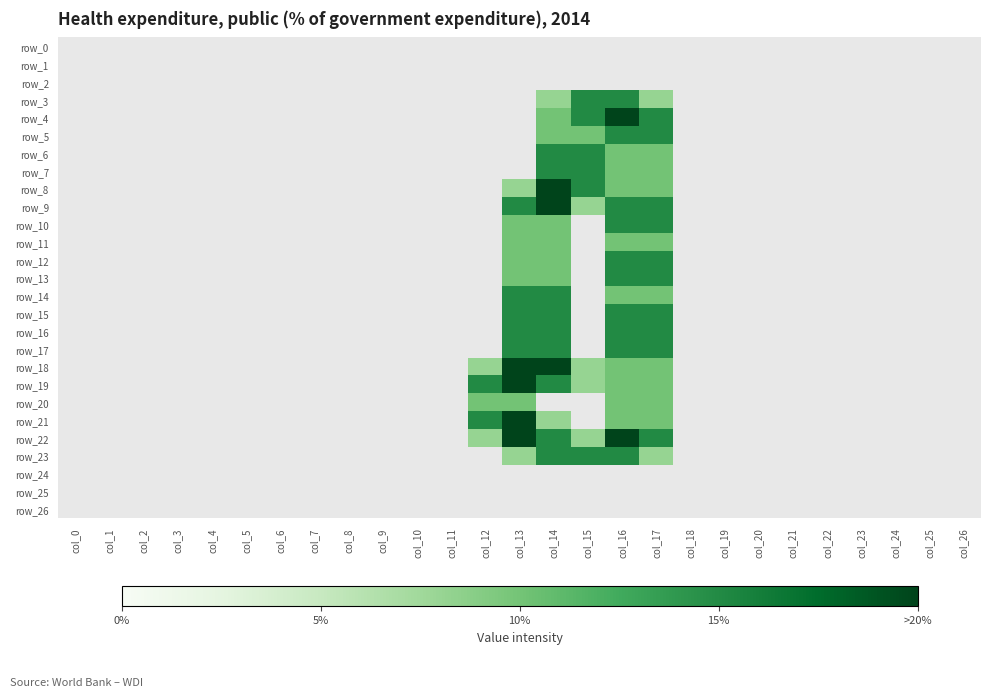

At which category is the sum across all series the highest?

col_16